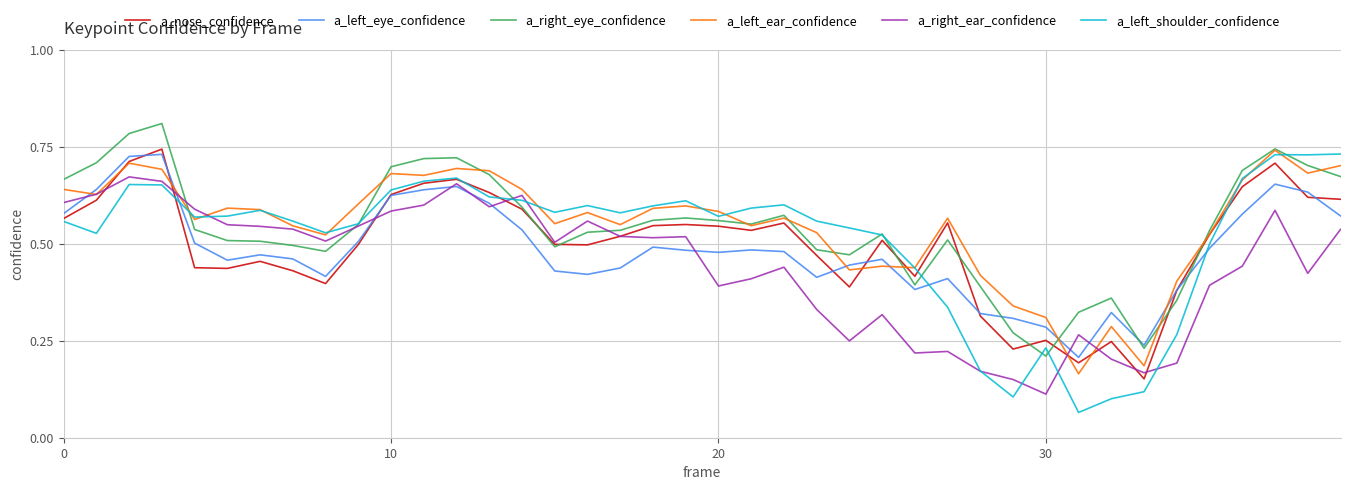

At which category does a_right_ear_confidence reach its first local valley?

8